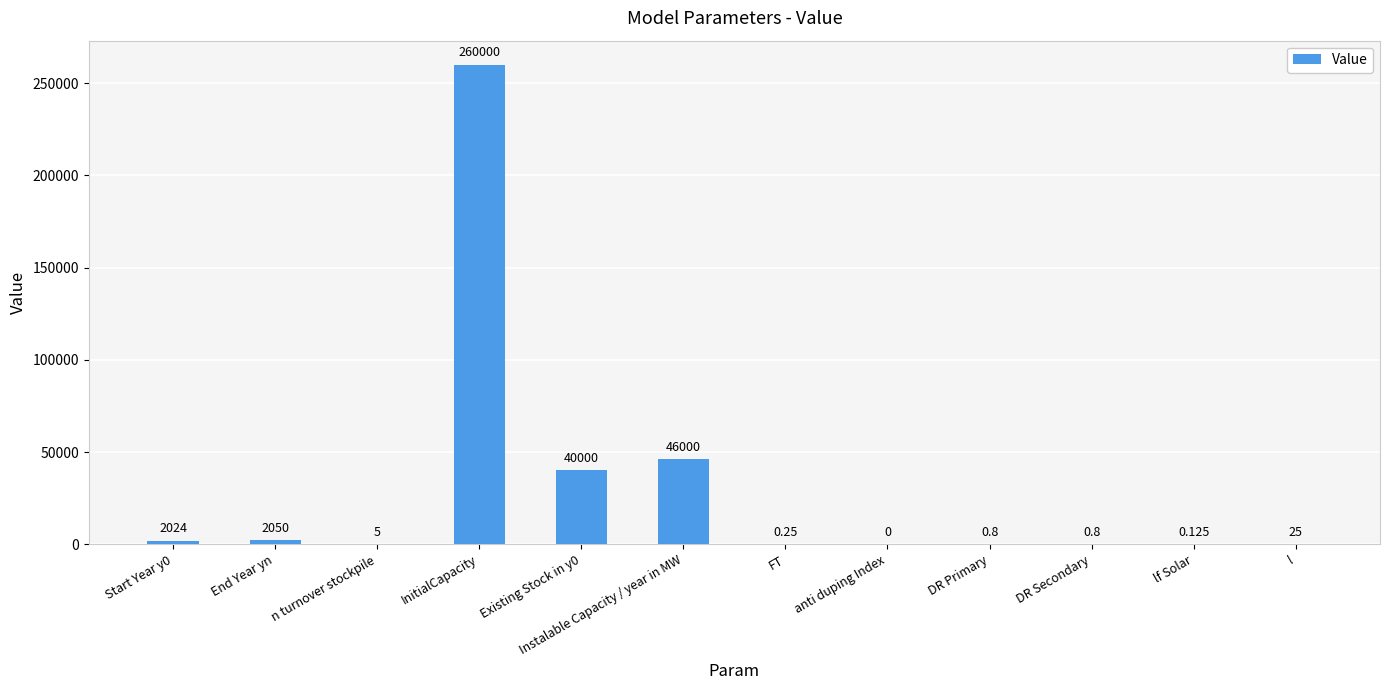

Where is the data nearest to the value 130000?

Instalable Capacity / year in MW